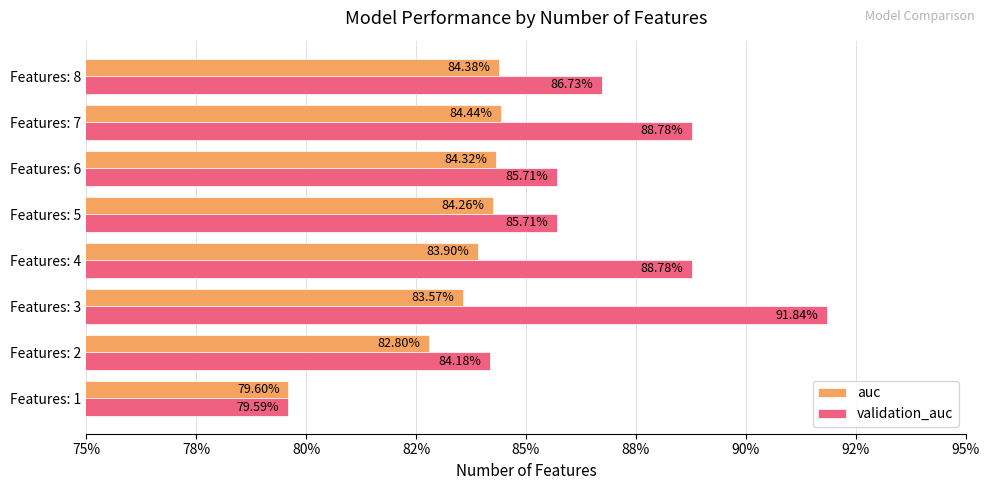

What are all the series names shown in the legend?

auc, validation_auc